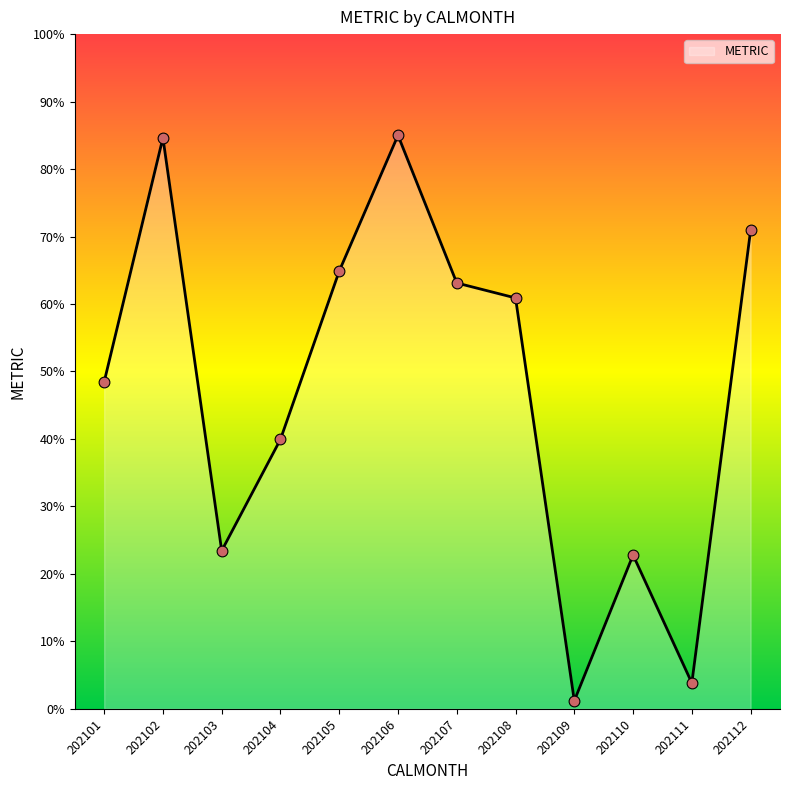

What is the change in value from 202104 to 202109?

-38.7